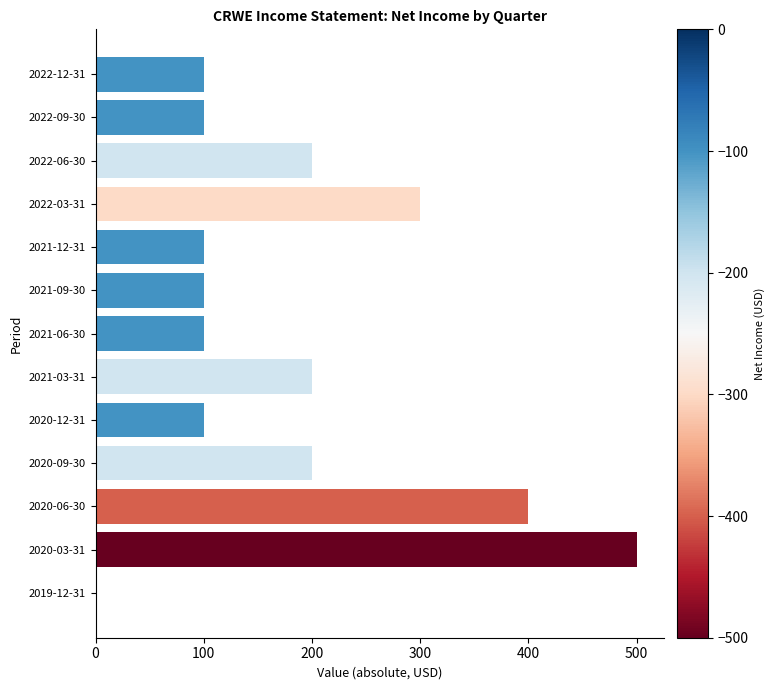

What is the change in value from 2021-09-30 to 2020-03-31?

+400